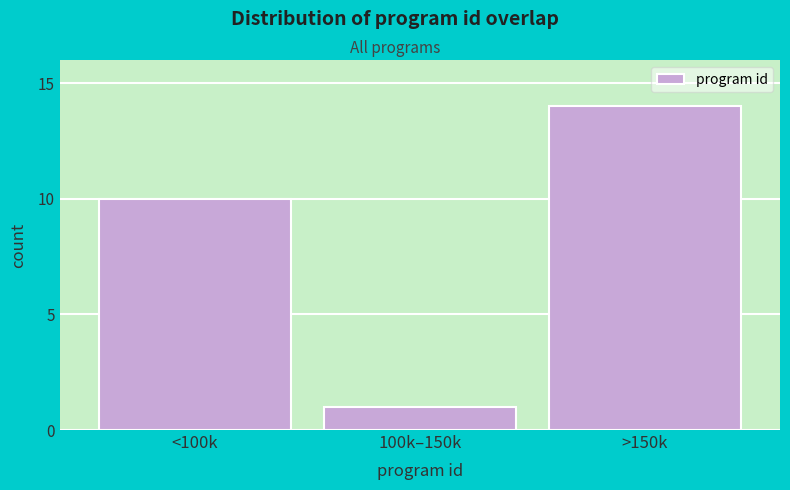

Reading right to left, transcribe all the data shown in this chart.

14	1	10